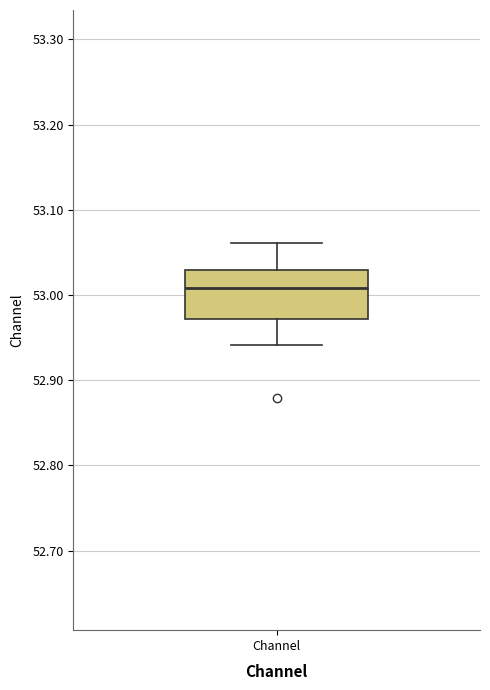

Read this box plot against the y-axis: the position of the median line, the range covered by the box, and the ends of both whiskers. The values are not printed on the chart, so give them approximately, as read against the axis.

median 53.01, box 52.97 to 53.03, whiskers 52.94 to 53.06